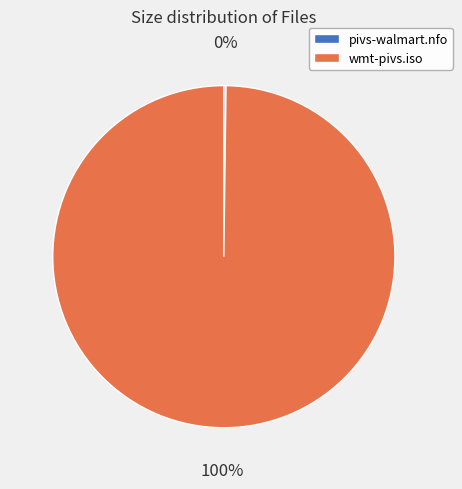

To the nearest percent, what portion does wmt-pivs.iso represent?

100%